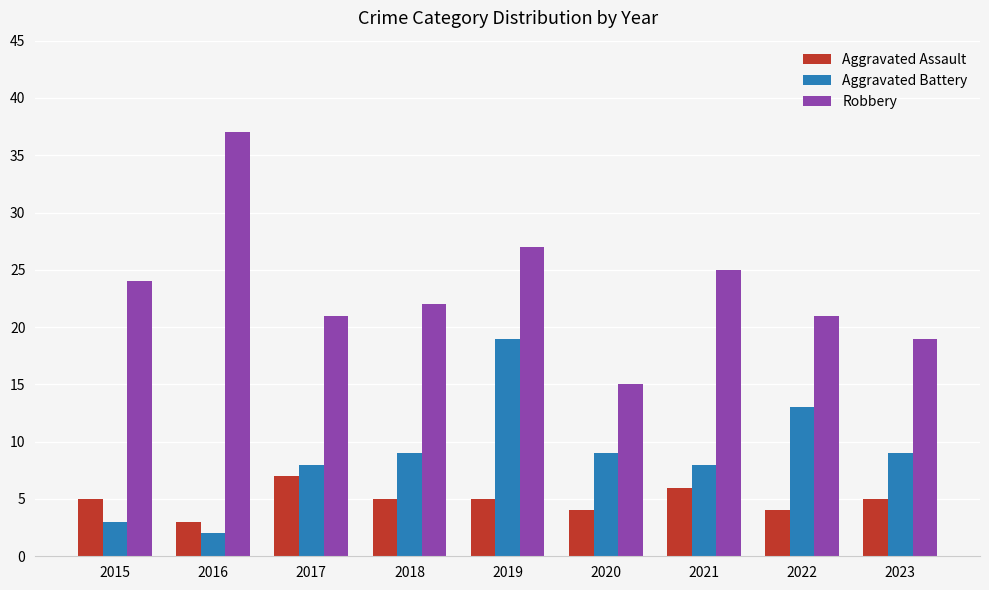

How many bars are there in total?

27